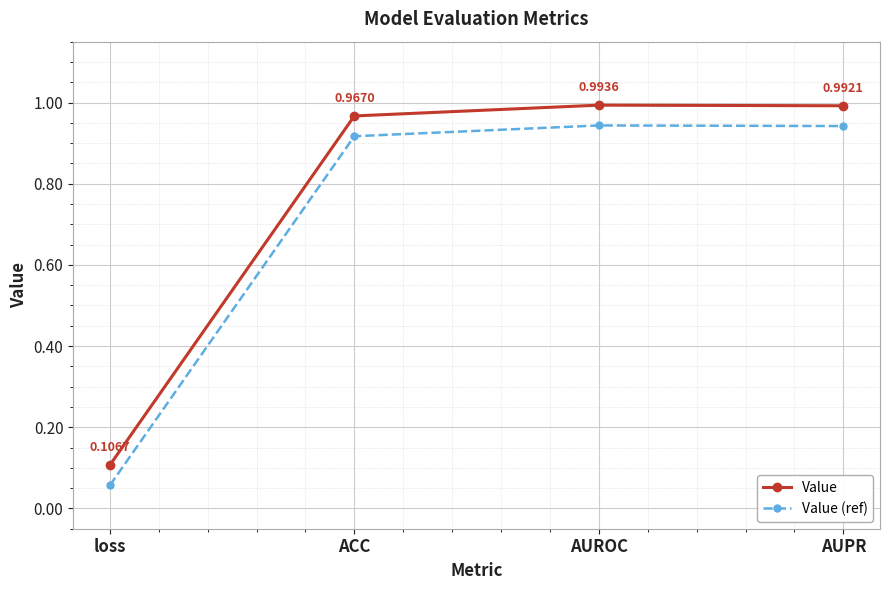

List the labels in order of Value (ref) value, smallest first.

loss, ACC, AUPR, AUROC